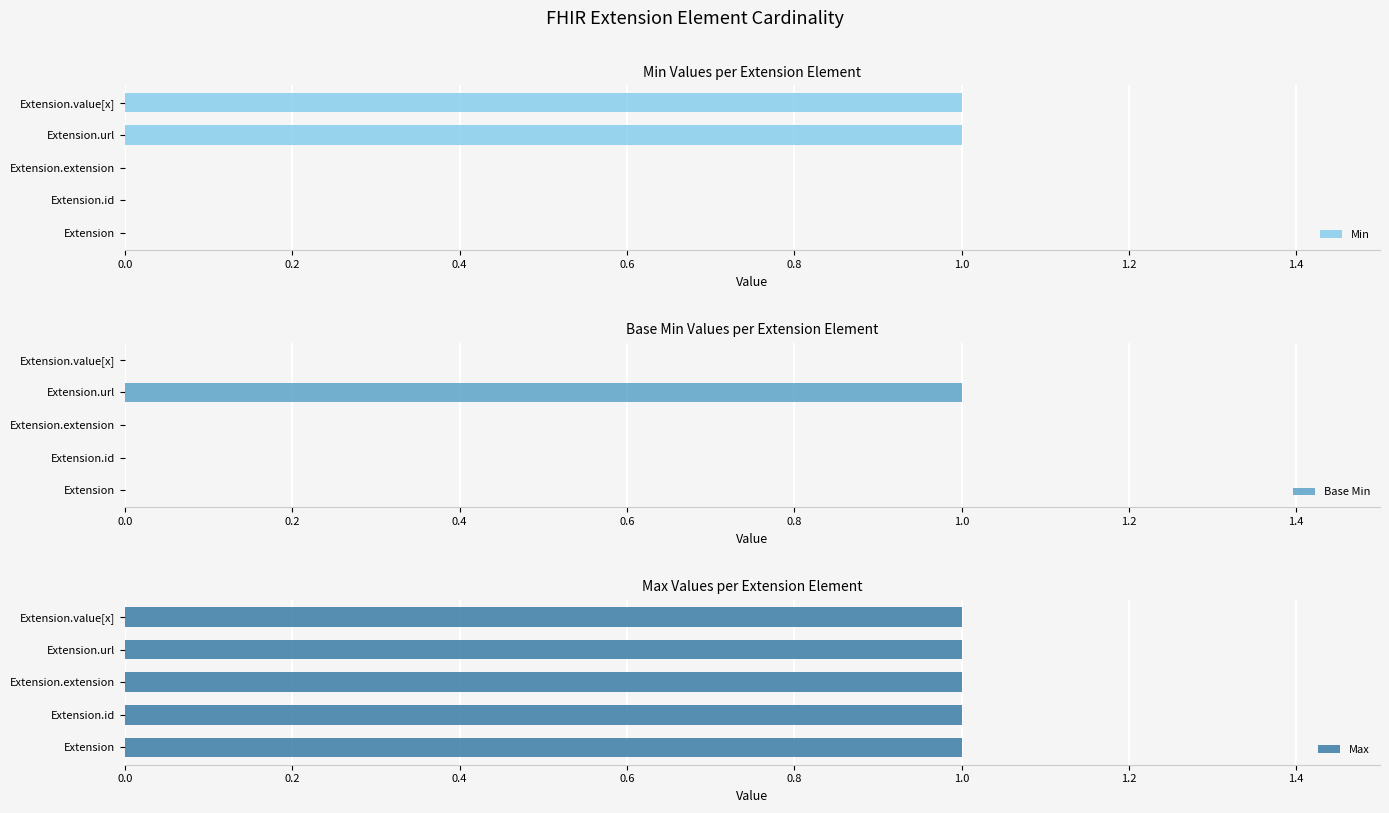

What is the value of the Base Min bar at the 4th from the left?

1.0